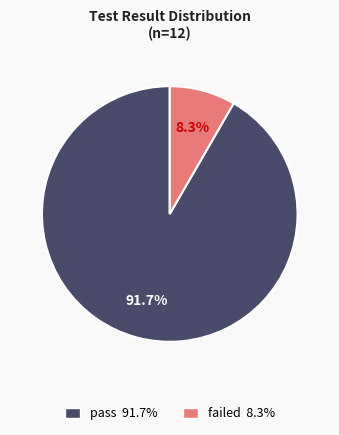

How many slices are in this pie chart?

2